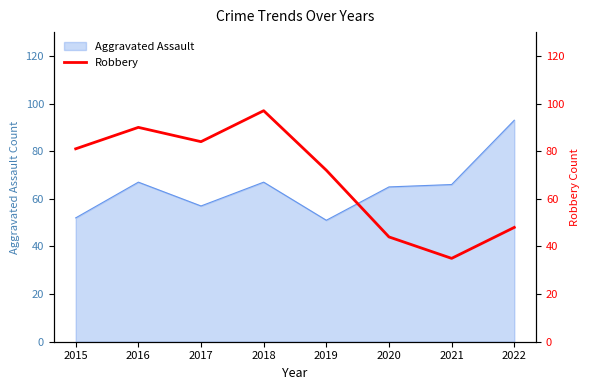

Between 2020 and 2016, which is larger?

2016